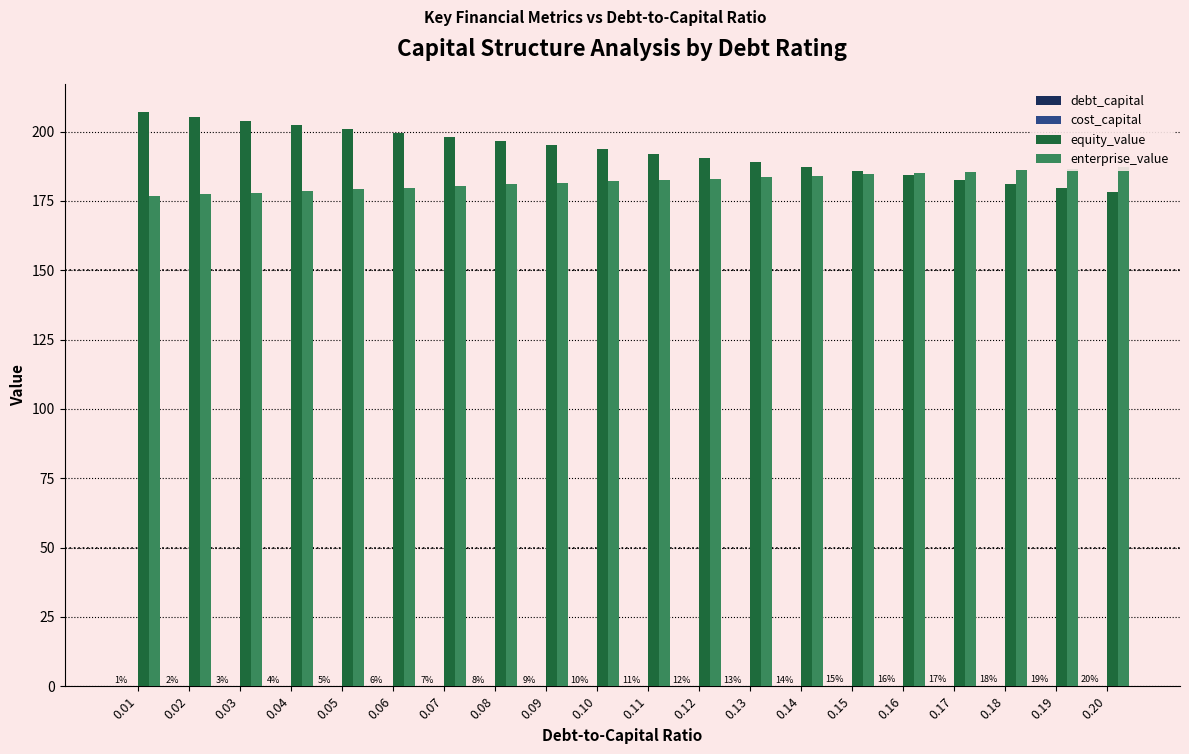

How many bars are there in total?

80